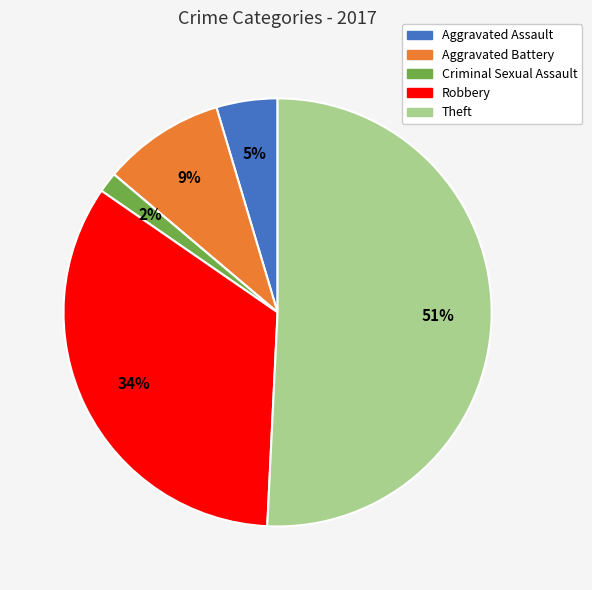

Is there any slice that represents more than half of the pie?

Yes